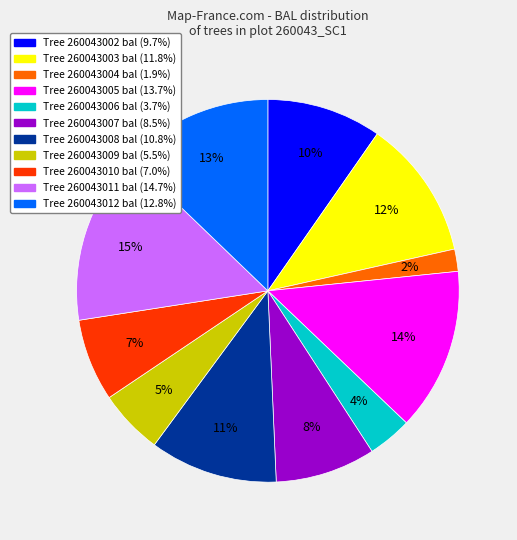

To the nearest percent, what is the difference between the largest and smallest slice percentages?

13%